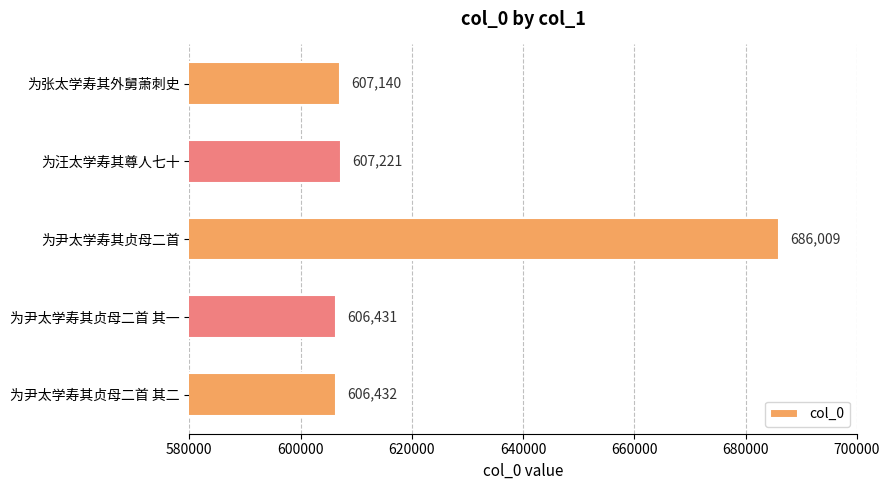

True or false: the data shows 686009 at 为尹太学寿其贞母二首.

True